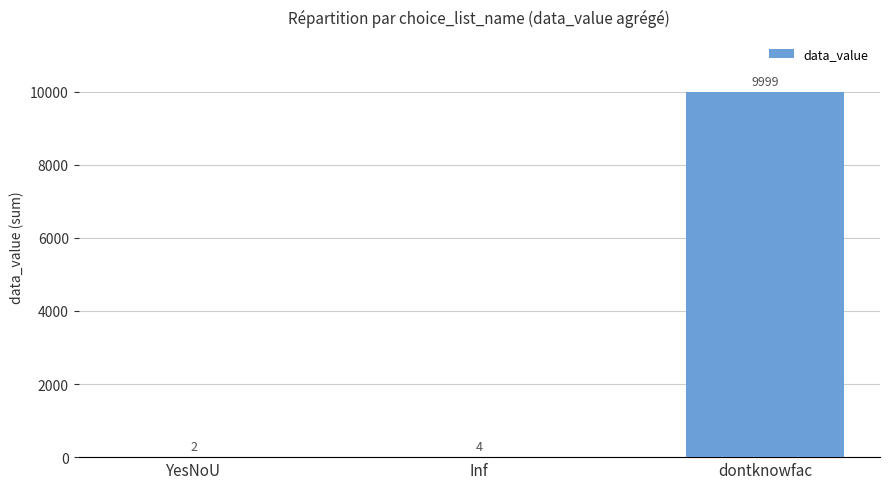

What is the change in value from YesNoU to dontknowfac?

+9997